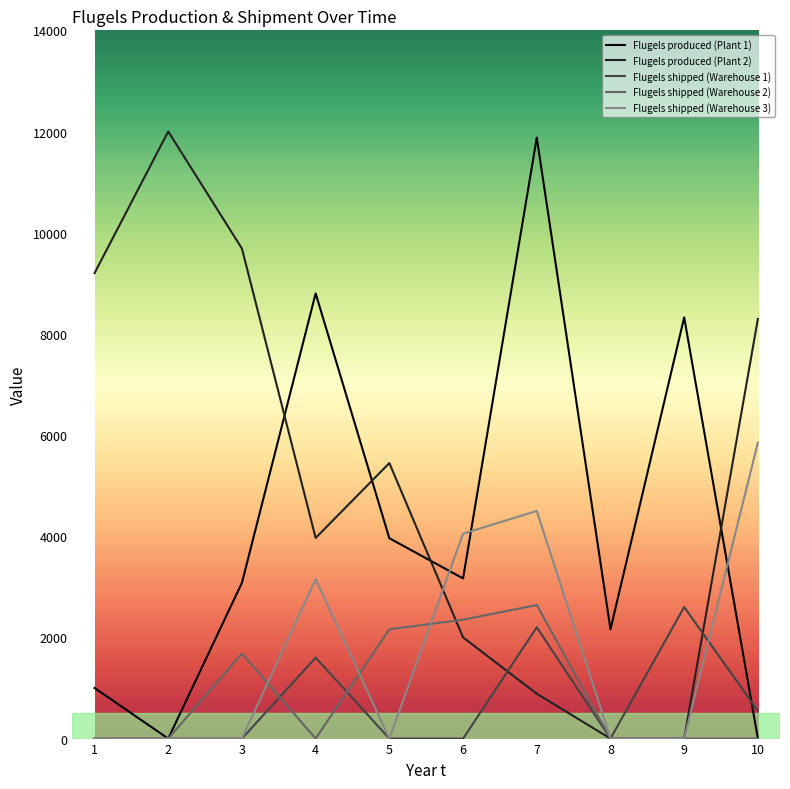

Is the value of Flugels produced (Plant 2) at 4 greater than the value of Flugels shipped (Warehouse 1) at 8?

Yes